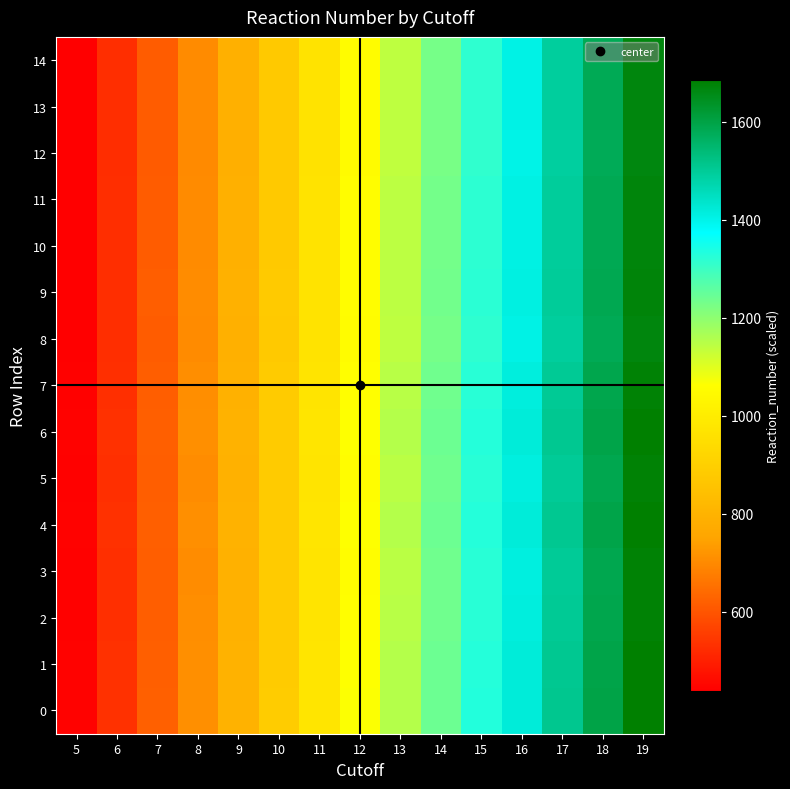

What is the smallest value displayed?

438.3